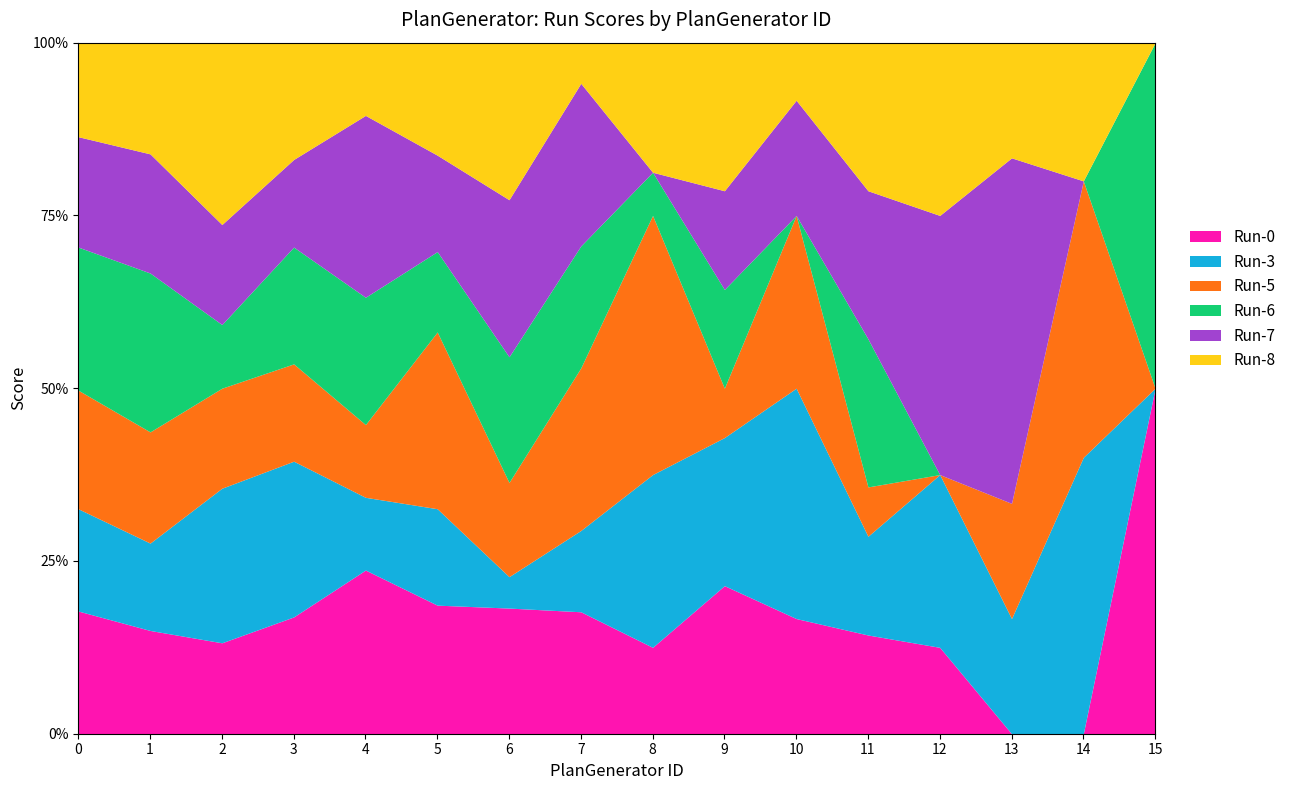

What is the difference between the highest and lowest values at 6?

4